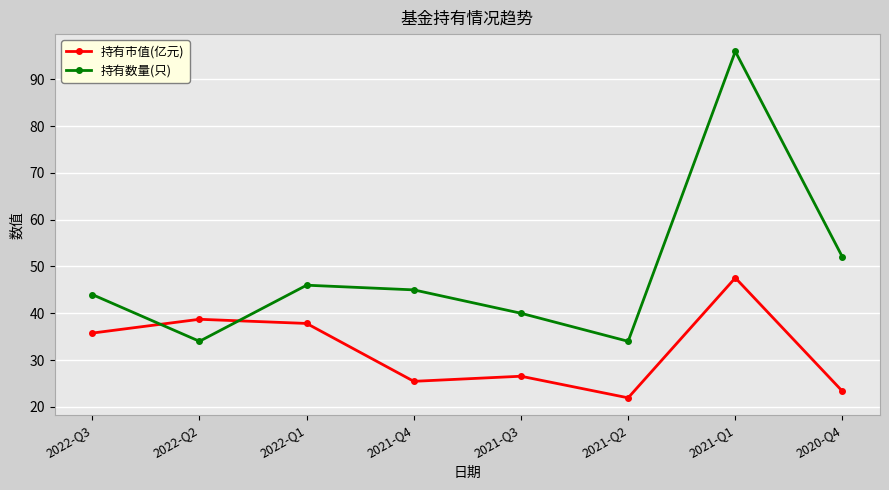

How many categories are shown in the chart?

8